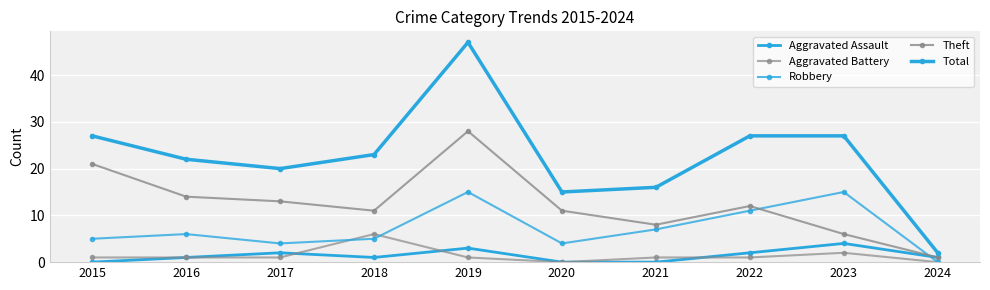

Rank the categories by Aggravated Assault value from lowest to highest.

2015, 2020, 2021, 2016, 2018, 2024, 2017, 2022, 2019, 2023